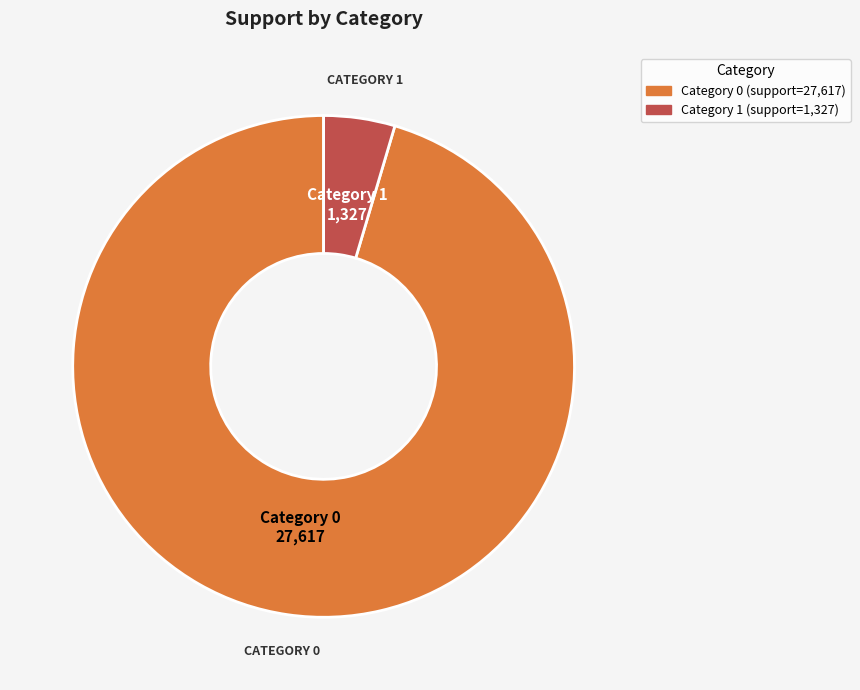

Is there a majority slice in this chart?

Yes